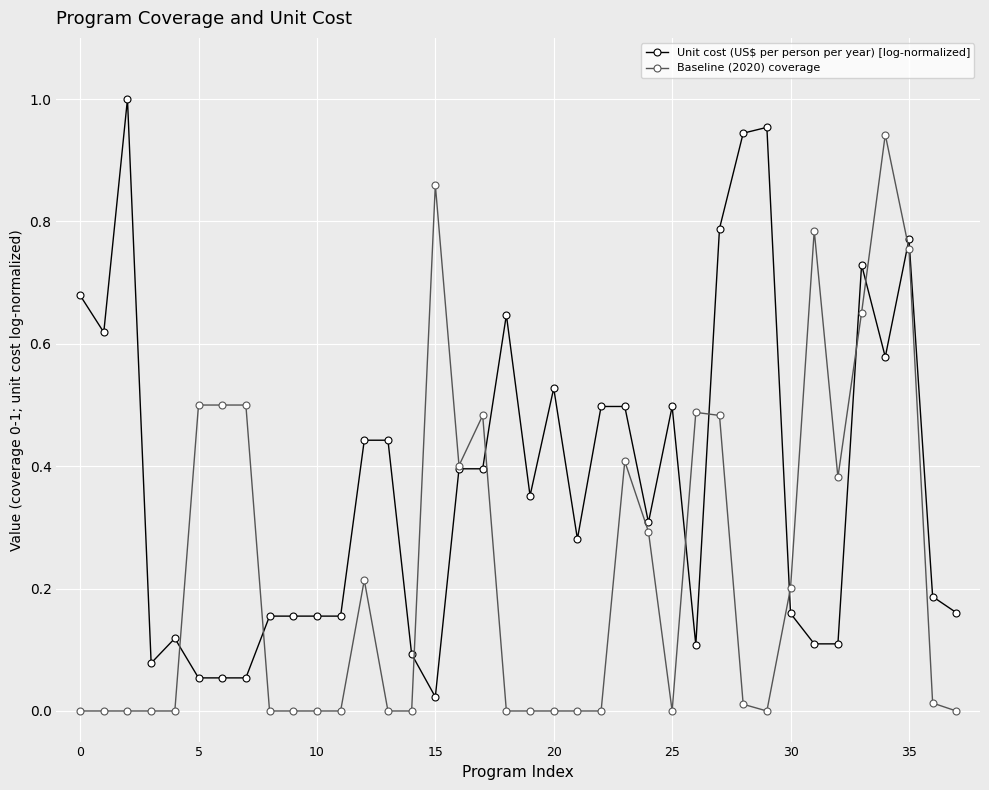

Which series ends up on top after the final intersection of Baseline (2020) coverage and Unit cost (US$ per person per year) [log-normalized]?

Unit cost (US$ per person per year) [log-normalized]